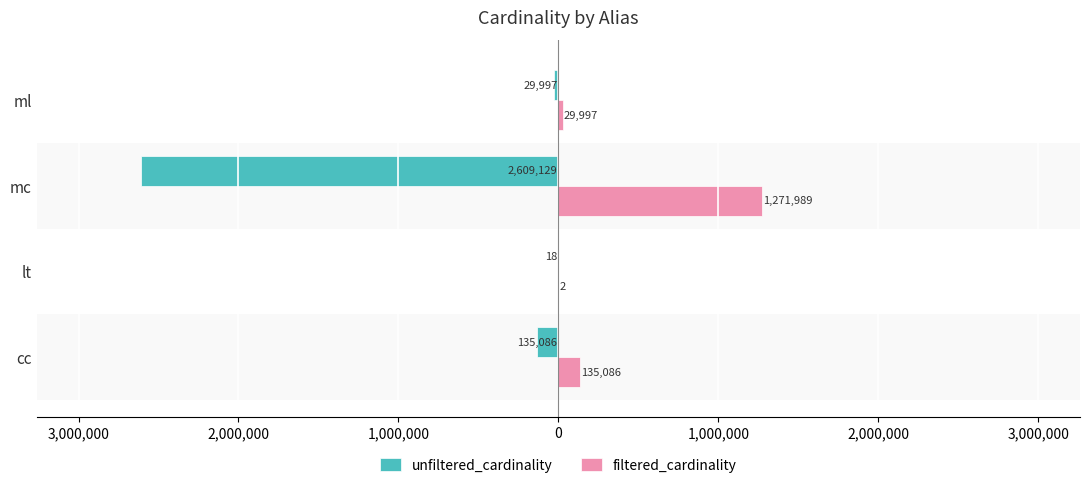

What are all the series names shown in the legend?

unfiltered_cardinality, filtered_cardinality